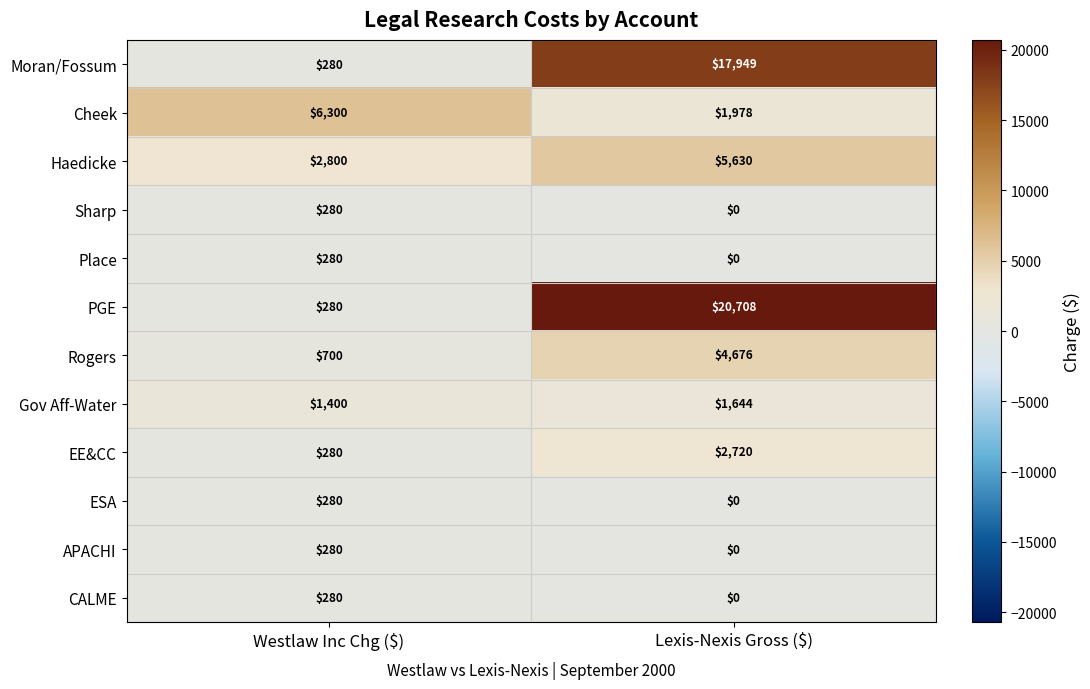

What is the total value across all series at Lexis-Nexis Gross ($)?

55305